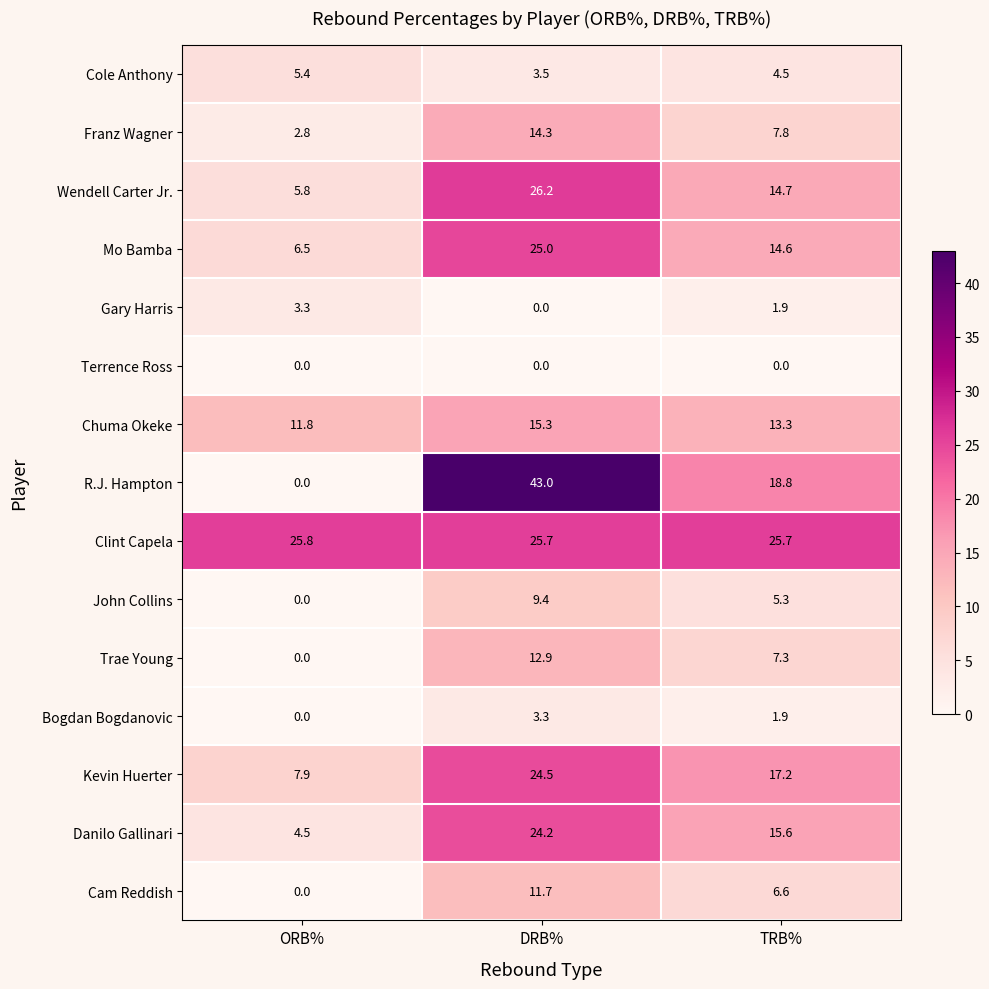

What is the total value across all series at DRB%?

239.0